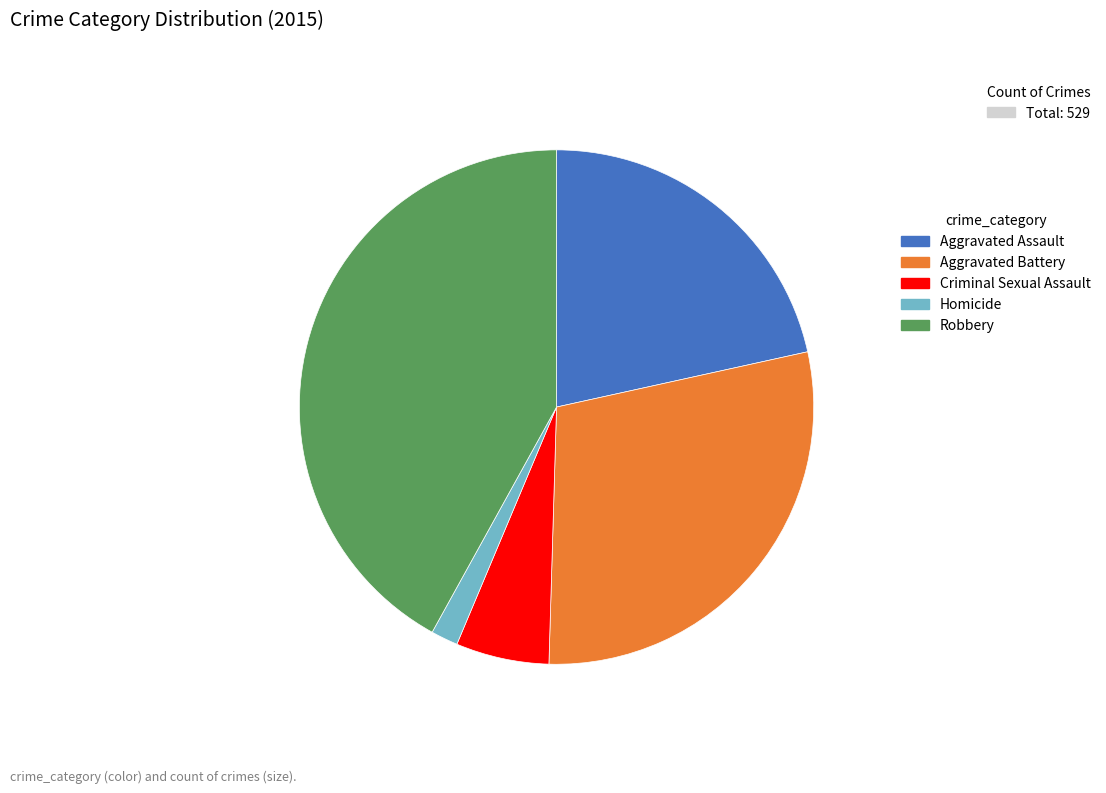

What is the ratio of the value at Aggravated Battery to the value at Robbery?

0.7